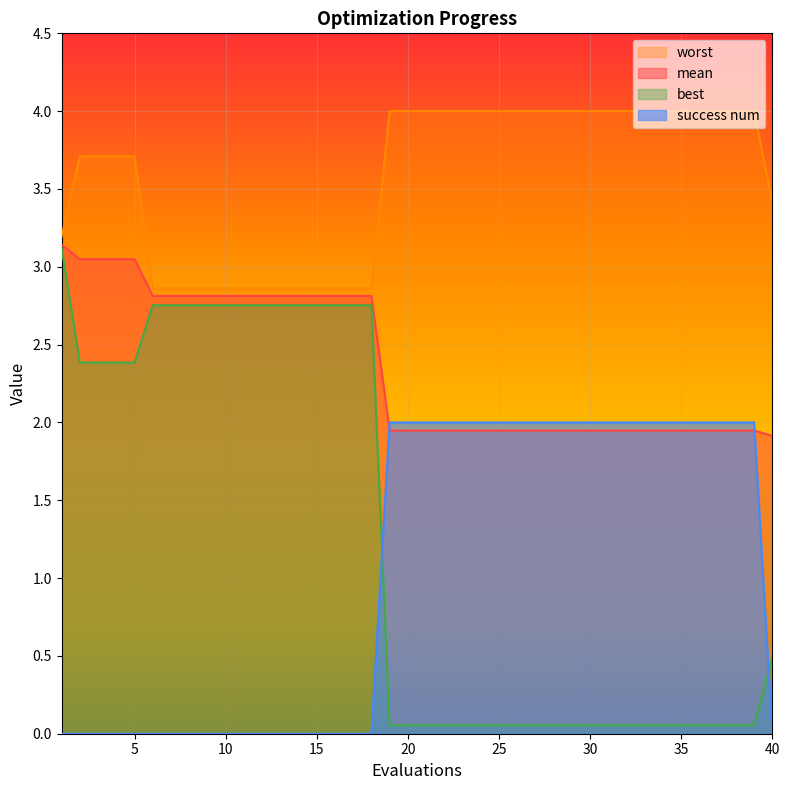

Does the chart display data point markers on the line(s)?

No